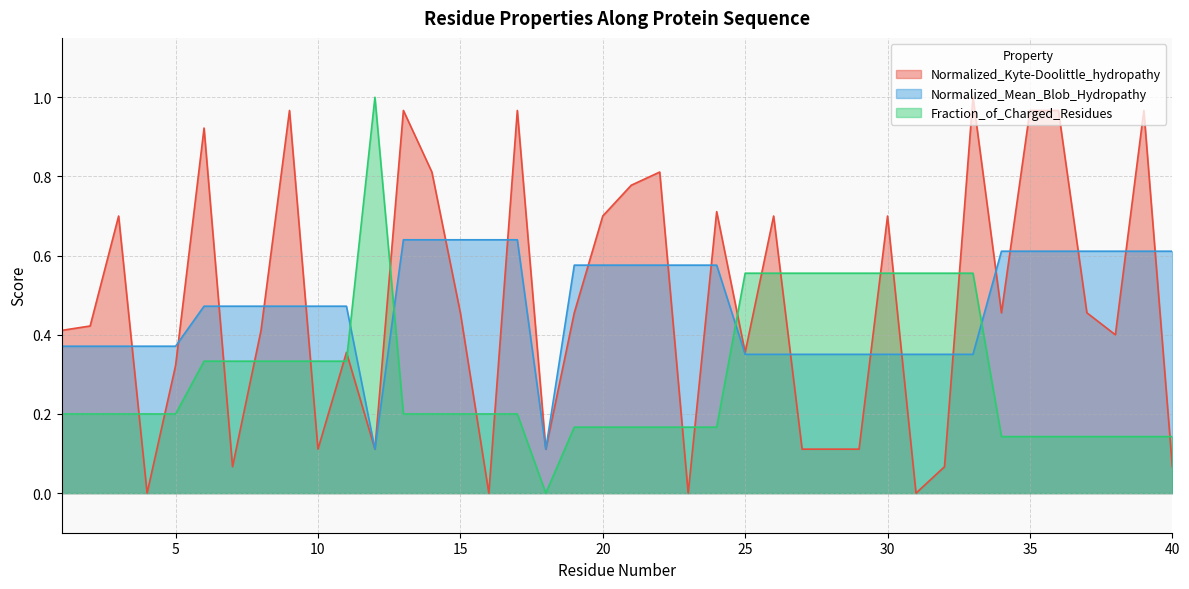

What is the difference between the maximum and minimum values in the Normalized_Kyte-Doolittle_hydropathy series?

1.0